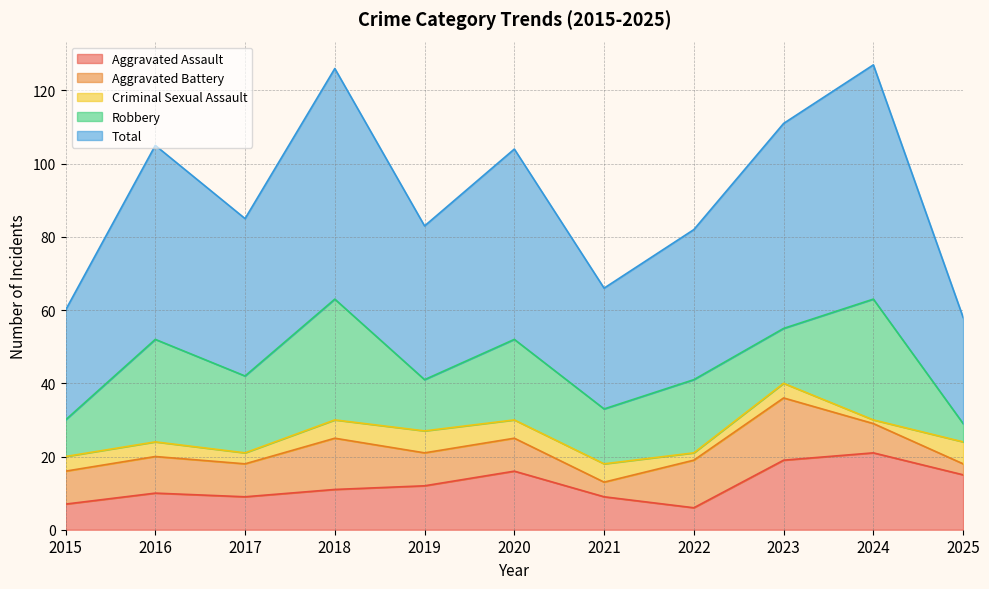

What are all the series names shown in the legend?

Aggravated Assault, Aggravated Battery, Criminal Sexual Assault, Robbery, Total